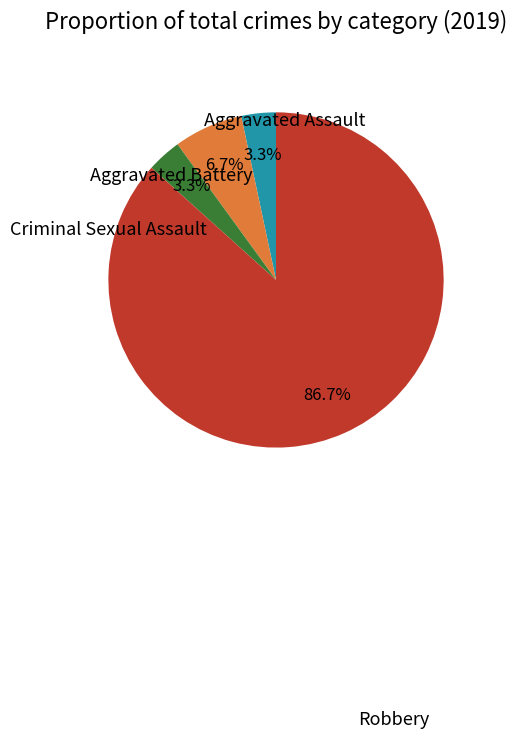

To the nearest percent, what is the average slice percentage?

25%